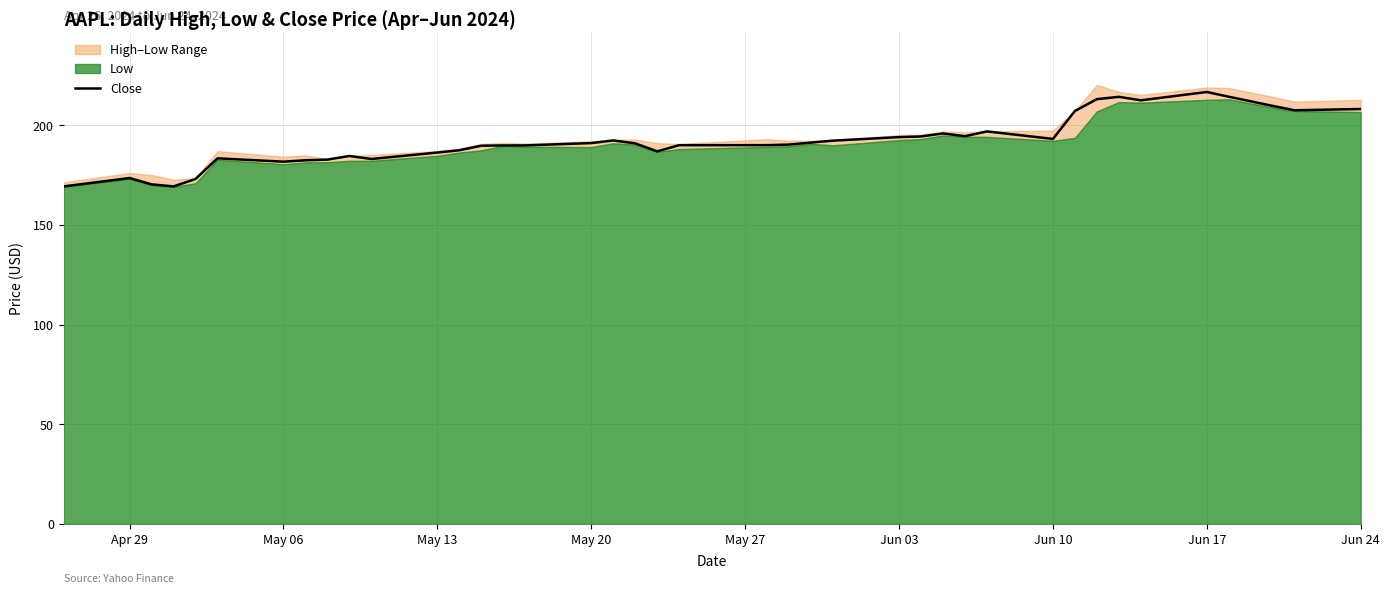

What is the highest value of the Close series?

216.7